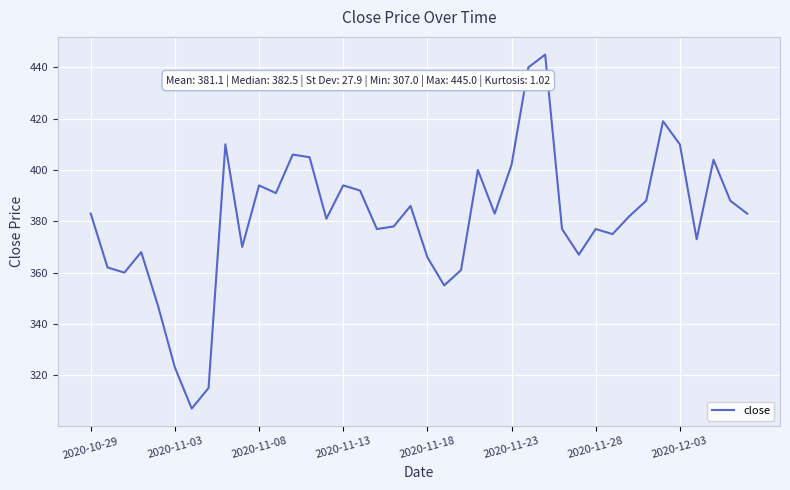

True or false: there are more than 2 points higher than both neighbors.

True